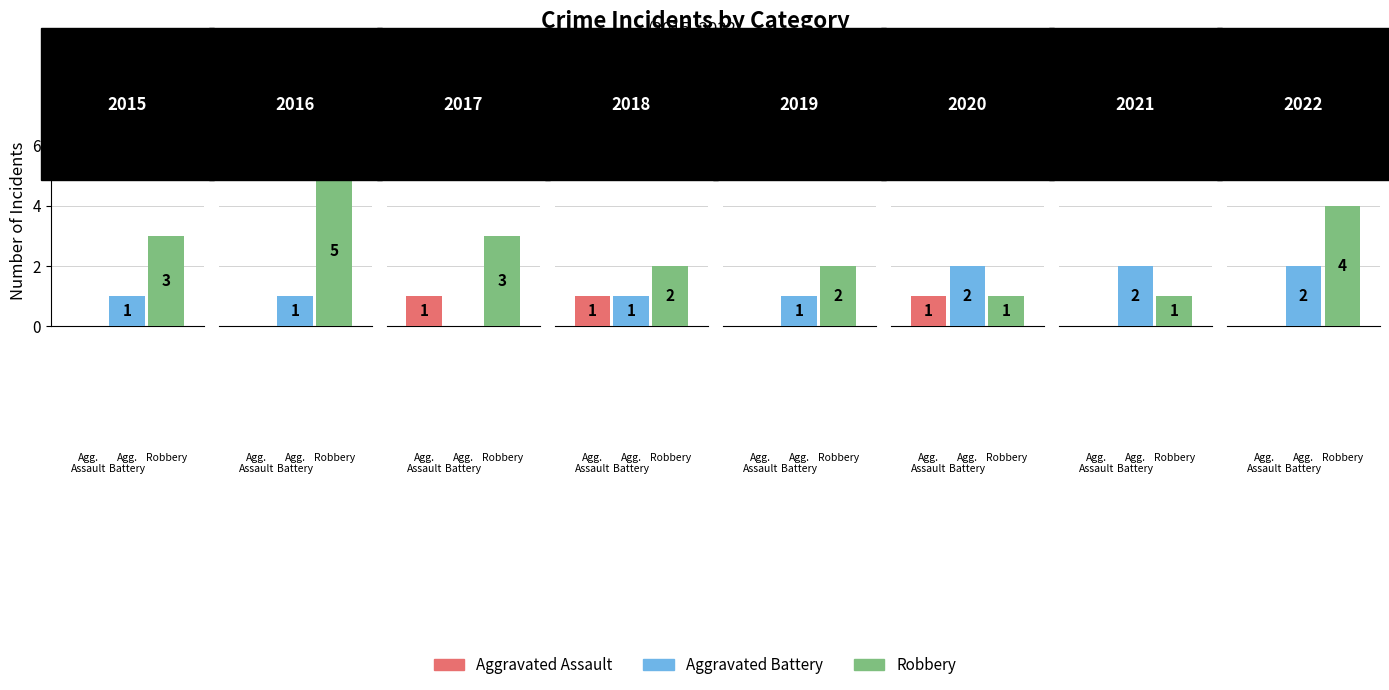

What is the difference between the maximum and second lowest values in the Aggravated Battery series?

1